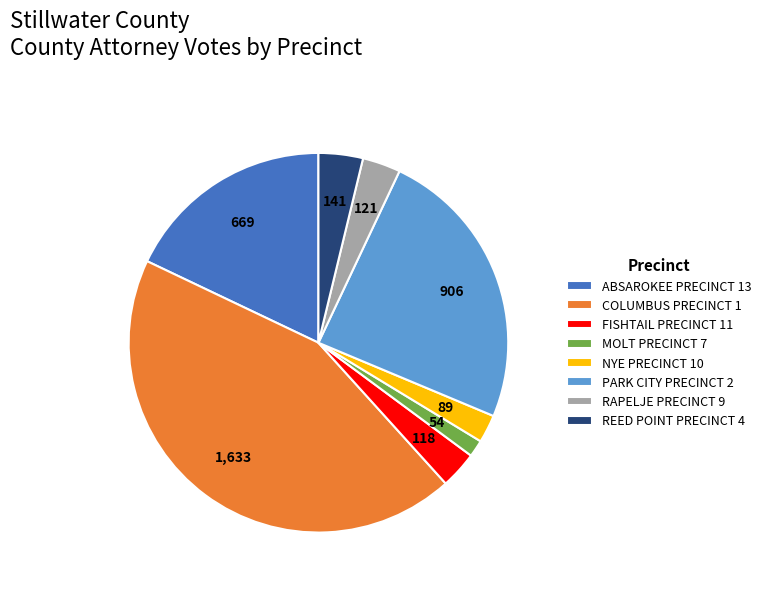

Combined, do PARK CITY PRECINCT 2 and COLUMBUS PRECINCT 1 account for over 50%?

Yes